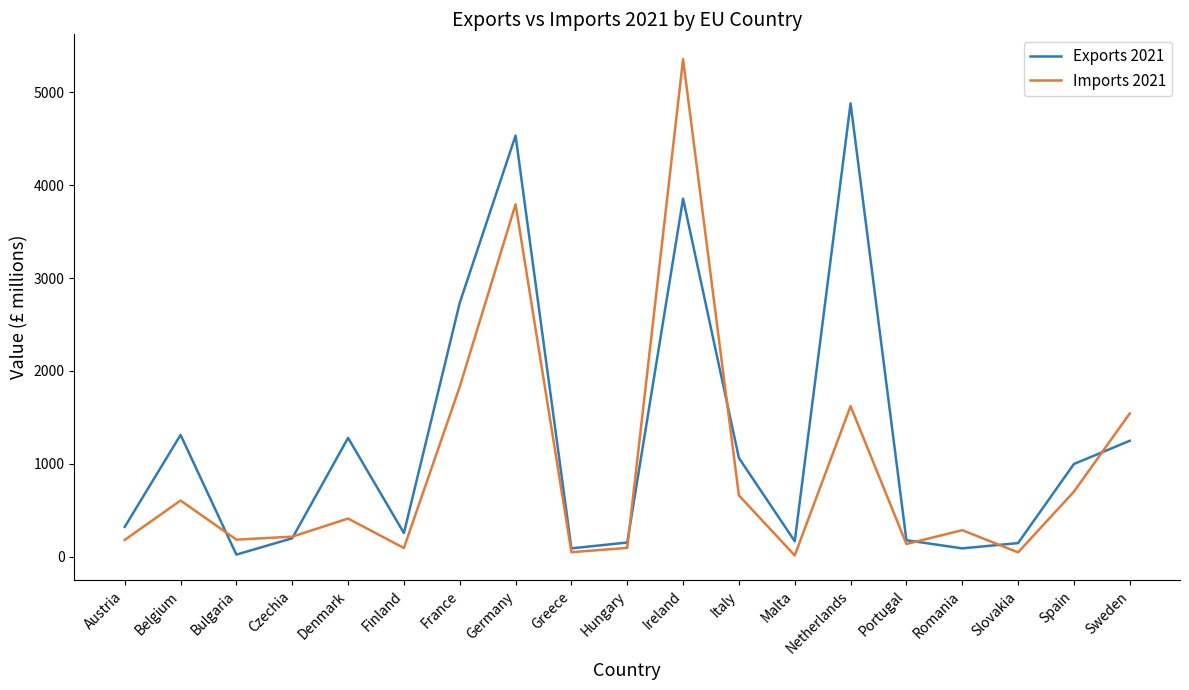

Which label corresponds to the largest value in the chart?

Ireland